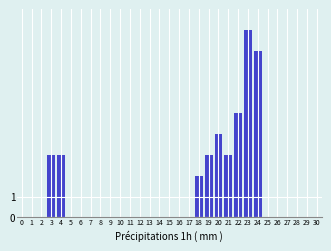

Reading left to right, list all the values displayed in this chart.

1=0	2=0	3=3	4=3	5=0	6=0	7=0	8=0	9=0	10=0	11=0	12=0	13=0	14=0	15=0	16=0	17=0	18=2	19=3	20=4	21=3	22=5	23=9	24=8	25=0	26=0	27=0	28=0	29=0	30=0